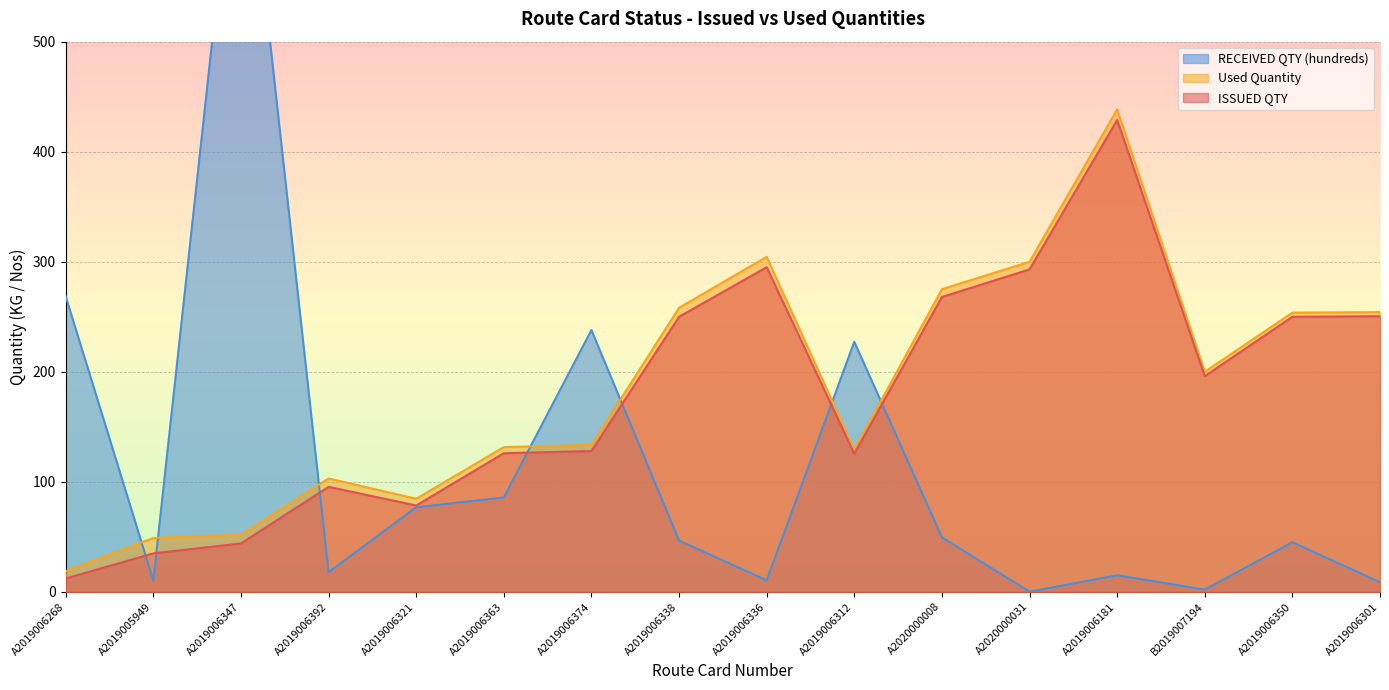

How many distinct data groups are displayed?

3